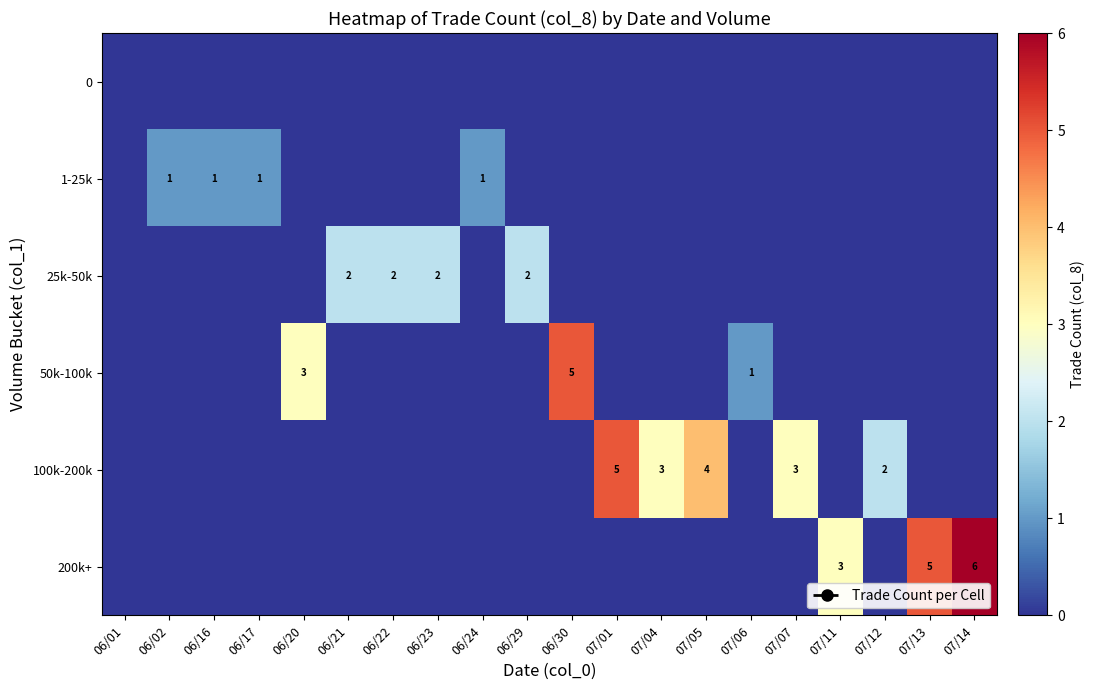

True or false: 200k+ has a value of 3 at 07/13.

False